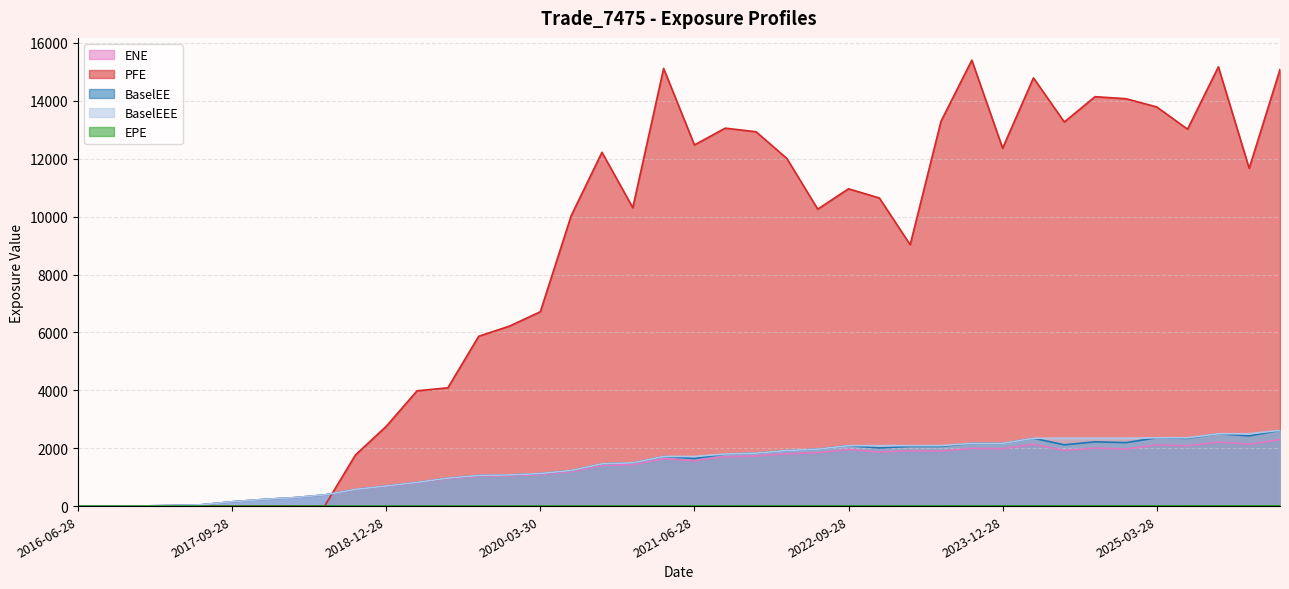

What is the difference between the maximum and minimum values in the PFE series?

15405.4